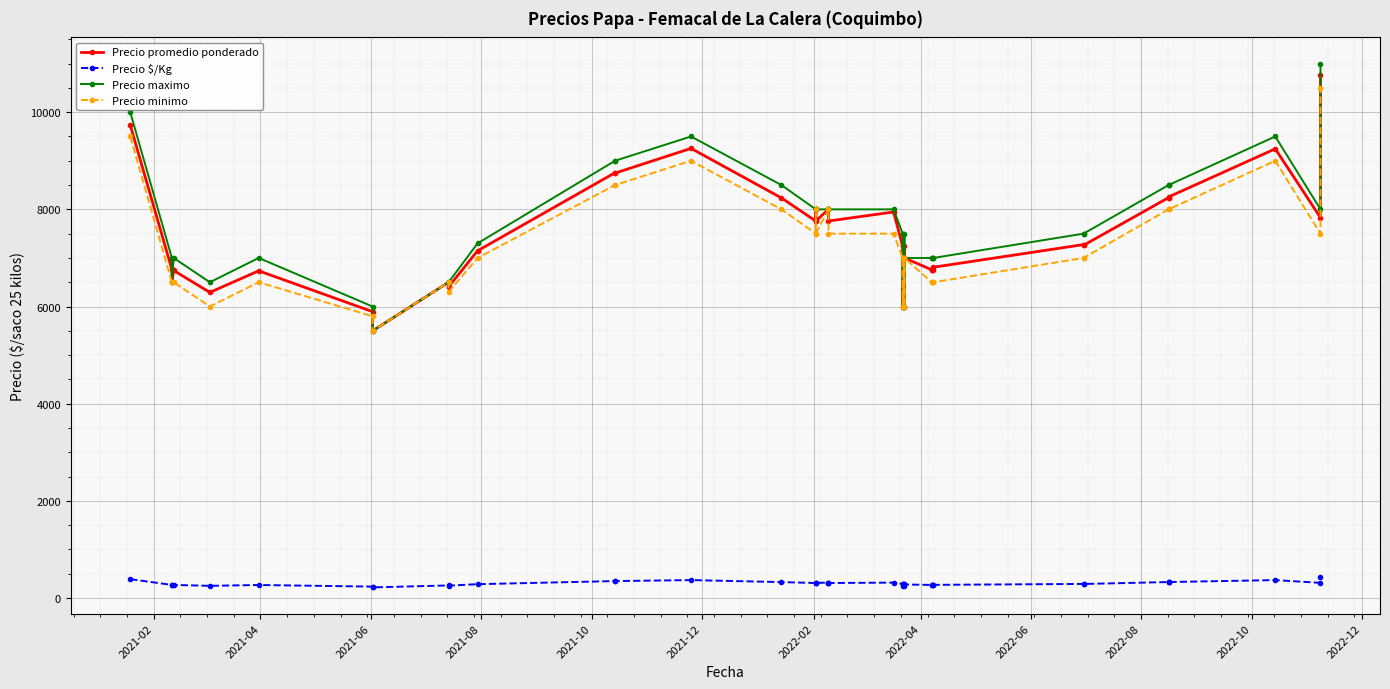

How many distinct data groups are displayed?

4